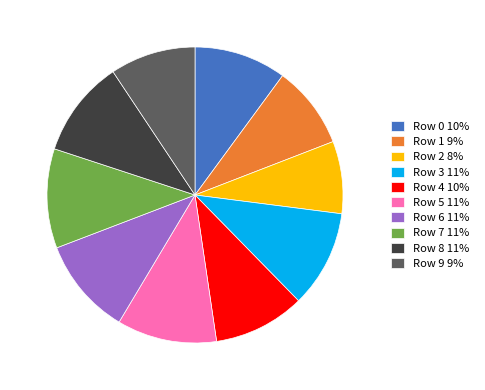

Combined, do Row 7 11% and Row 6 11% account for over 50%?

No